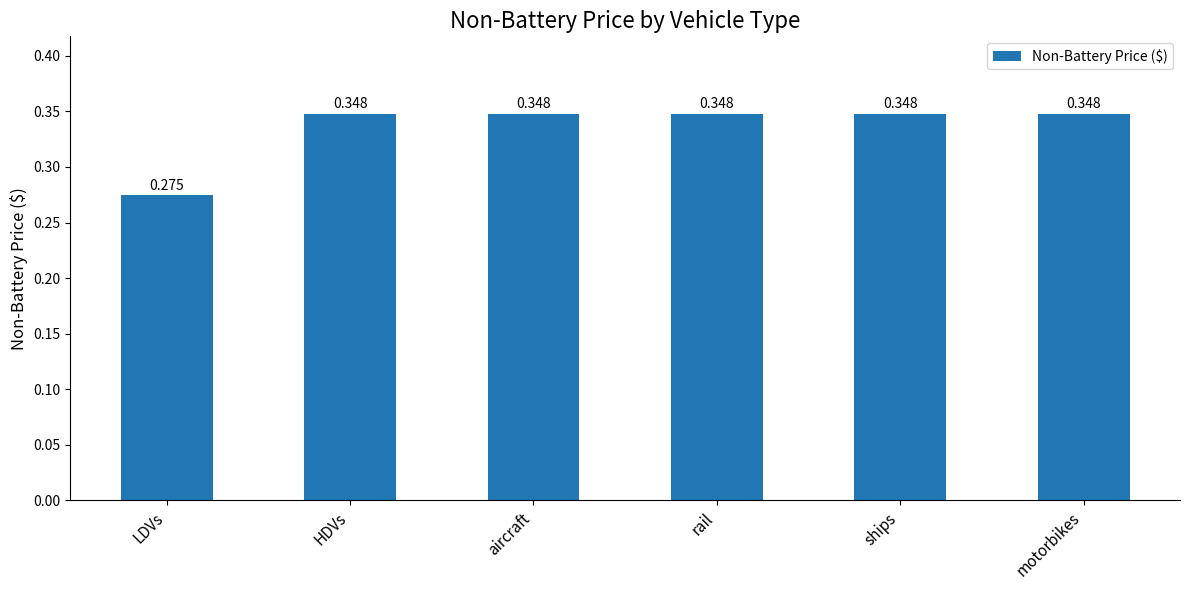

What is the label of the 4th bar from the left?

rail